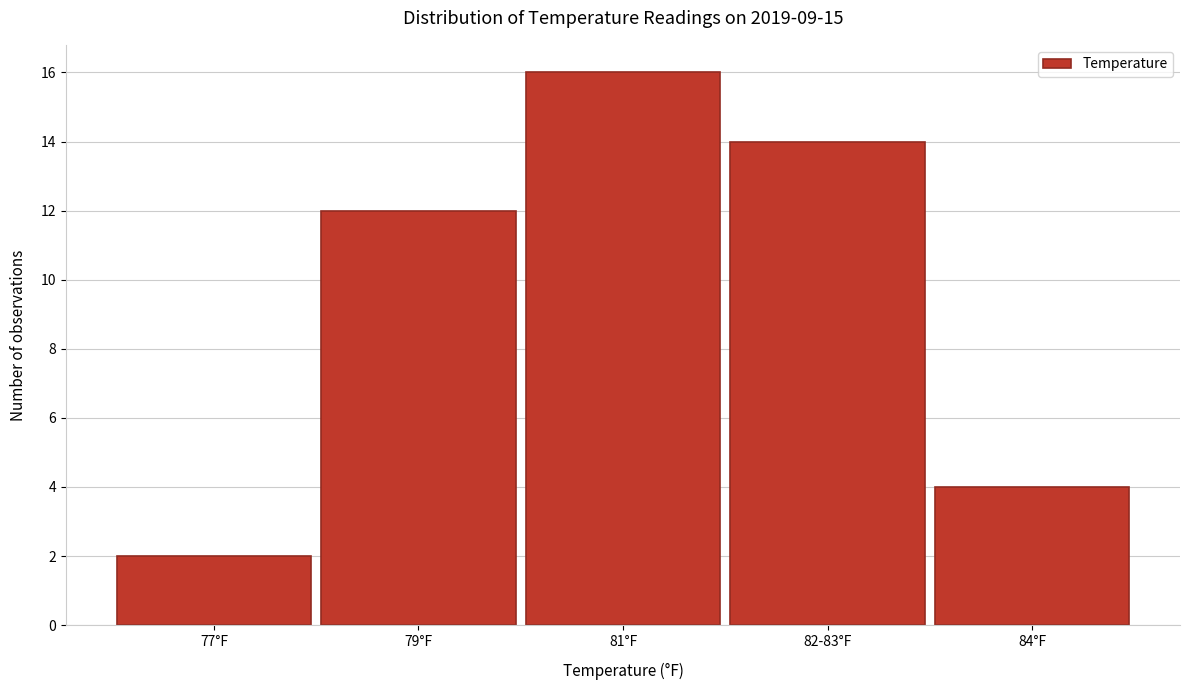

Reading right to left, what are all the values shown in this chart?

4	14	16	12	2